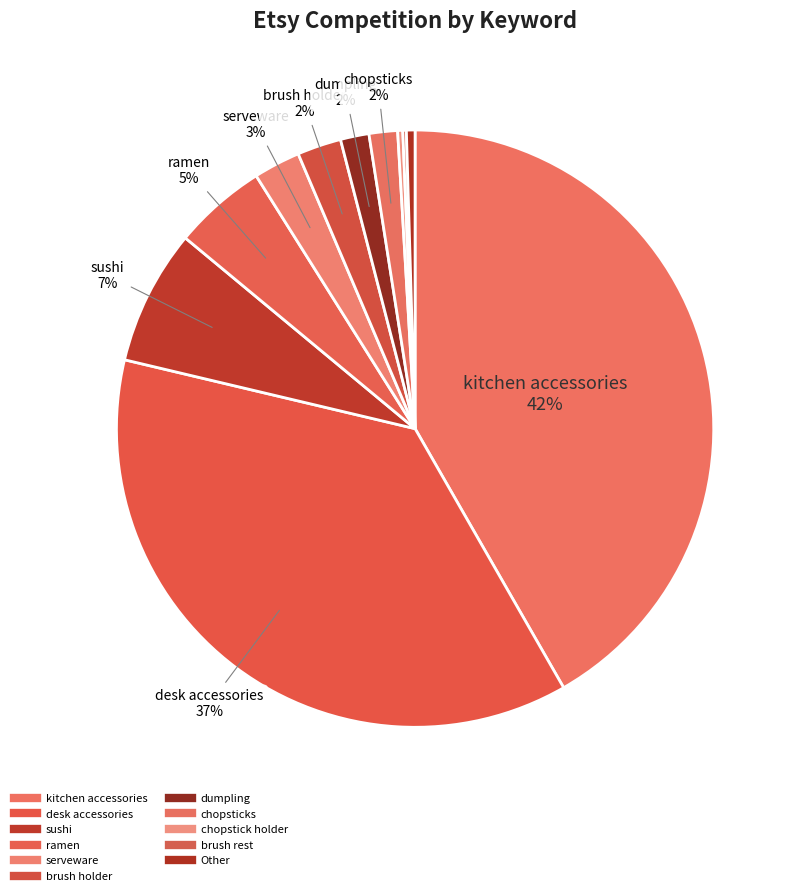

Which category has the biggest portion of the pie?

kitchen accessories